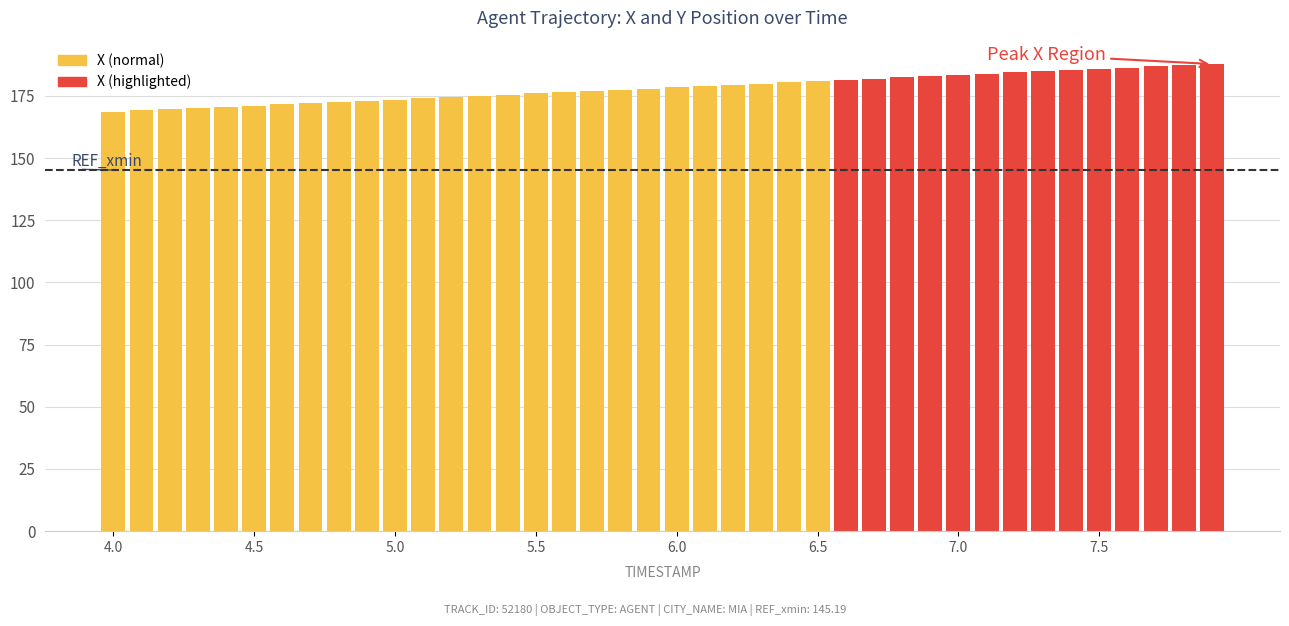

What is the value of the 16th bar from the left?

176.0